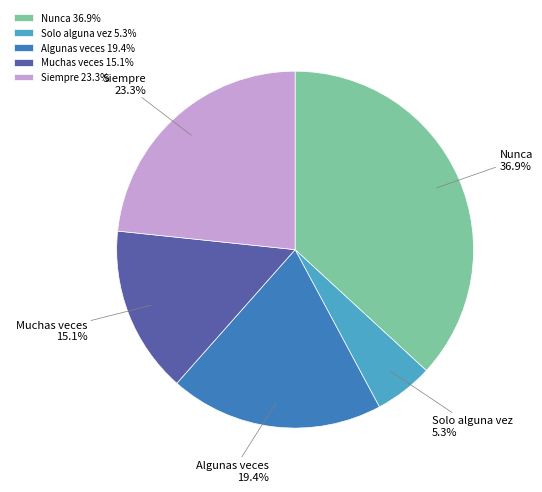

The Muchas veces slice represents 15% of the pie. True or false?

True